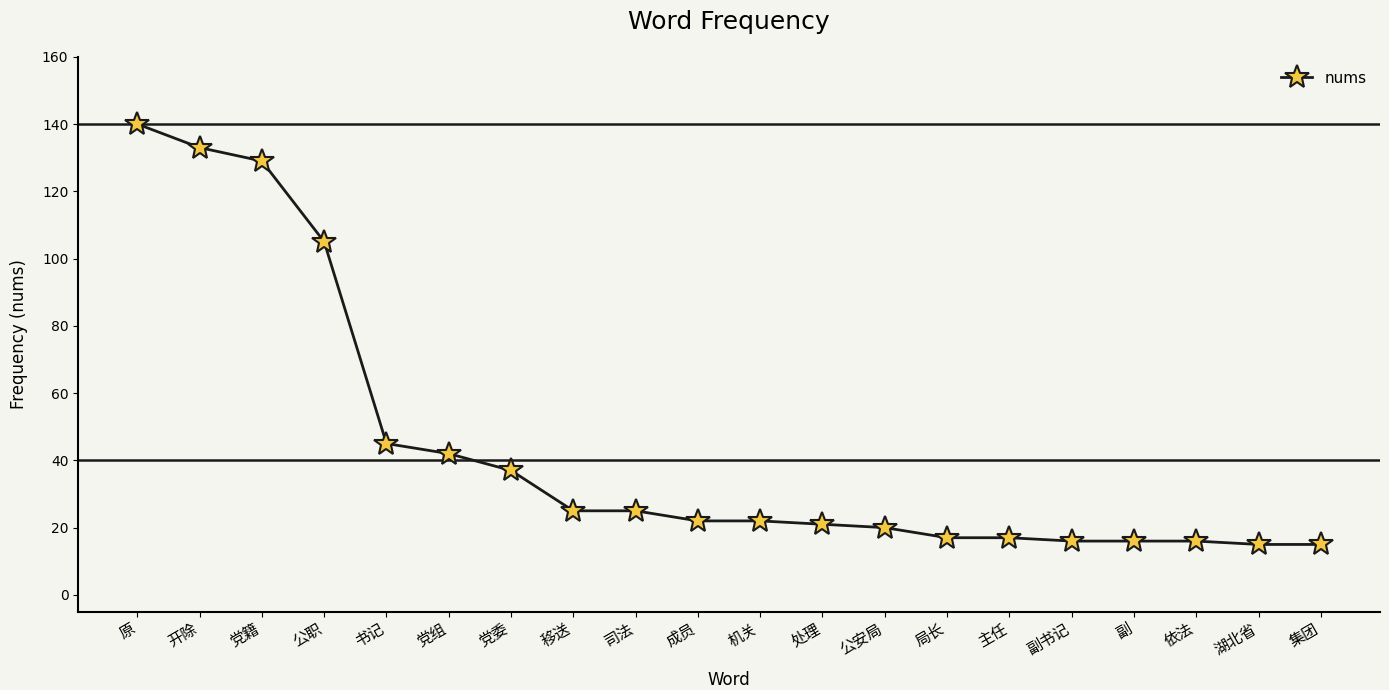

Reading left to right, transcribe all the data shown in this chart.

140	133	129	105	45	42	37	25	25	22	22	21	20	17	17	16	16	16	15	15